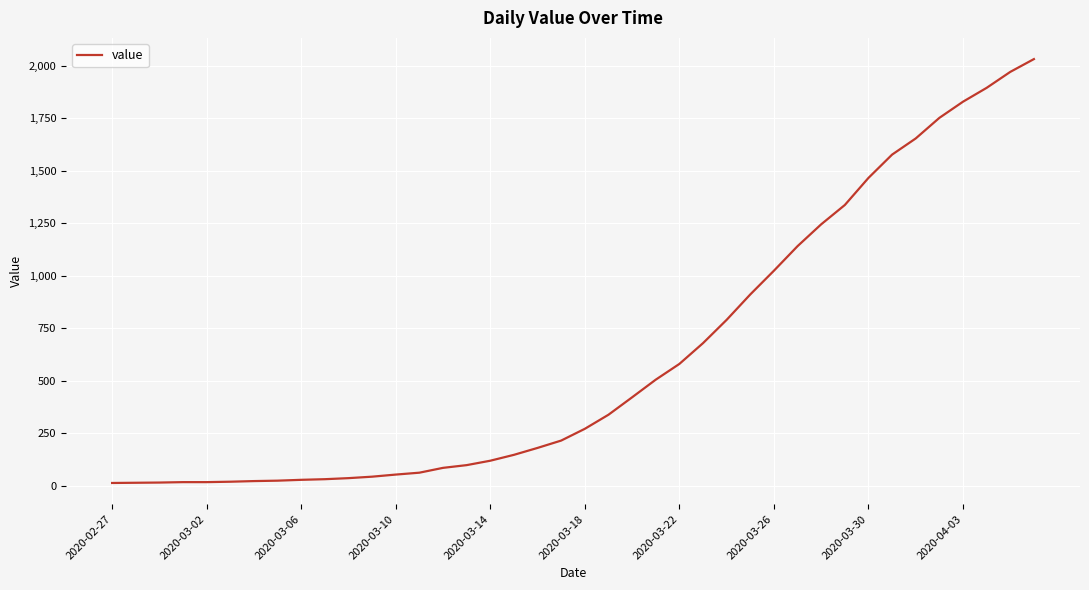

What is the greatest value displayed?

2032